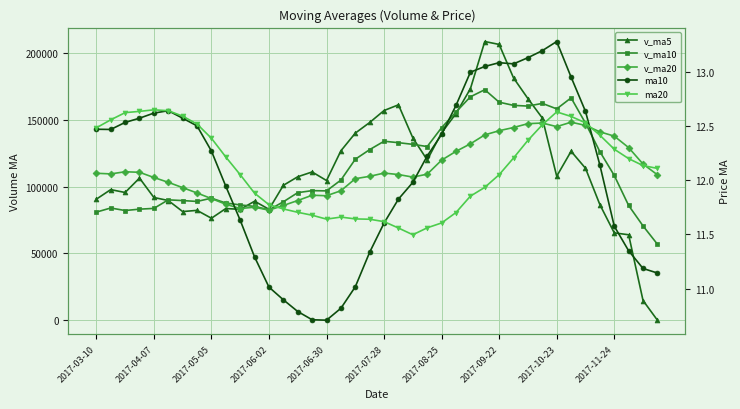

Does the chart have visible grid lines?

Yes